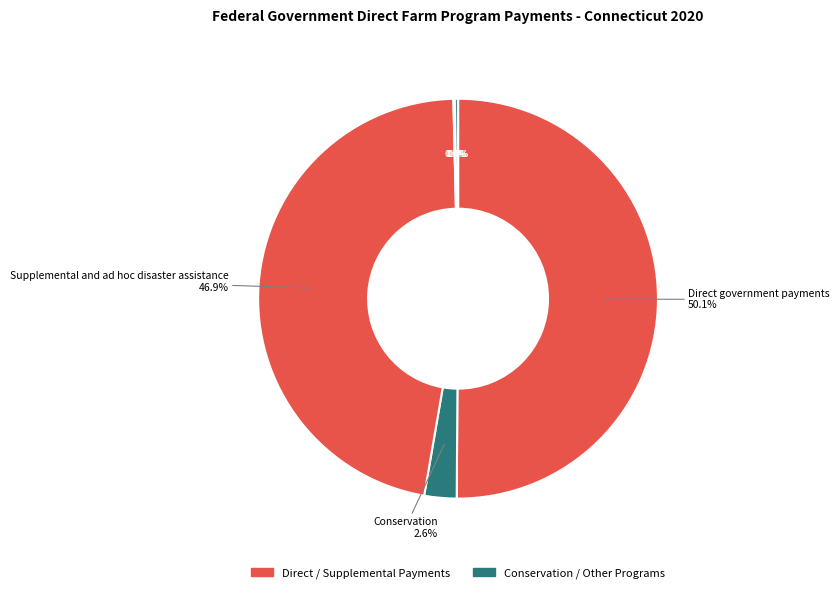

Is there a majority slice in this chart?

Yes